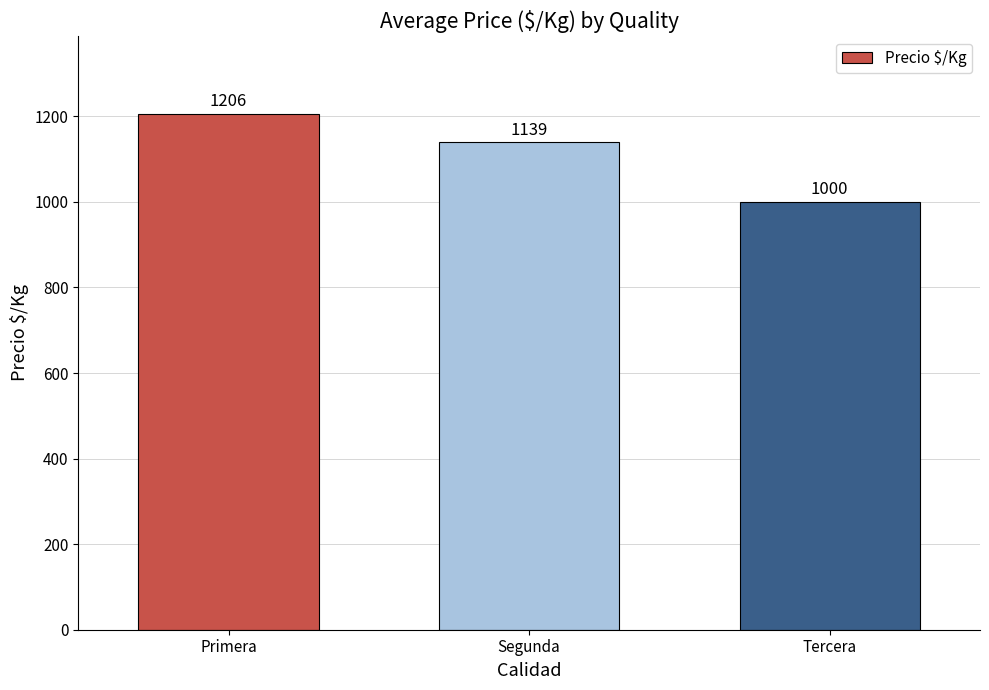

What is the average value?

1115